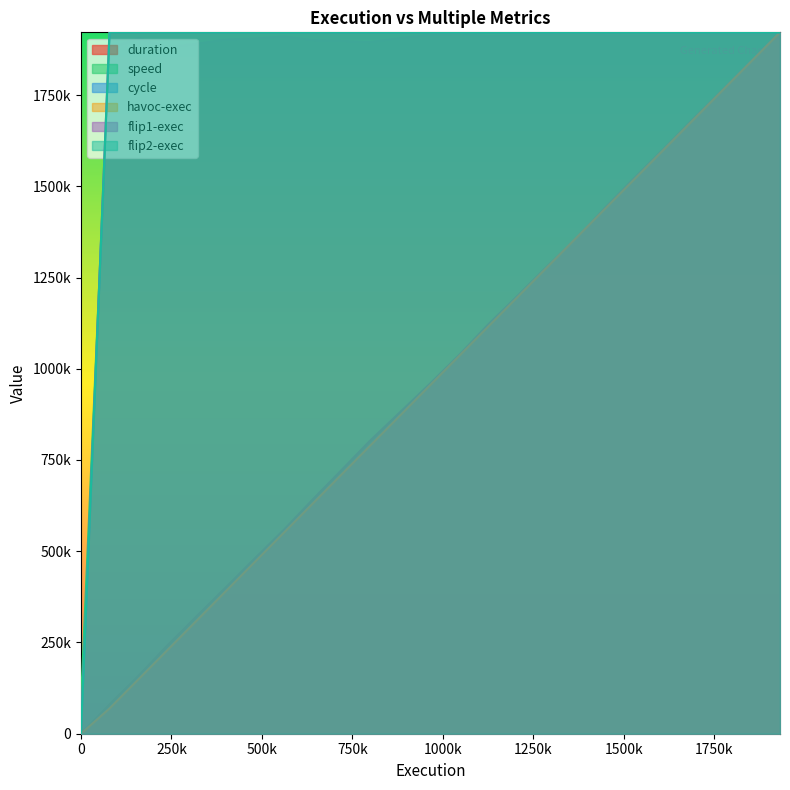

After their last crossing, which series has the higher values: speed or havoc-exec?

havoc-exec